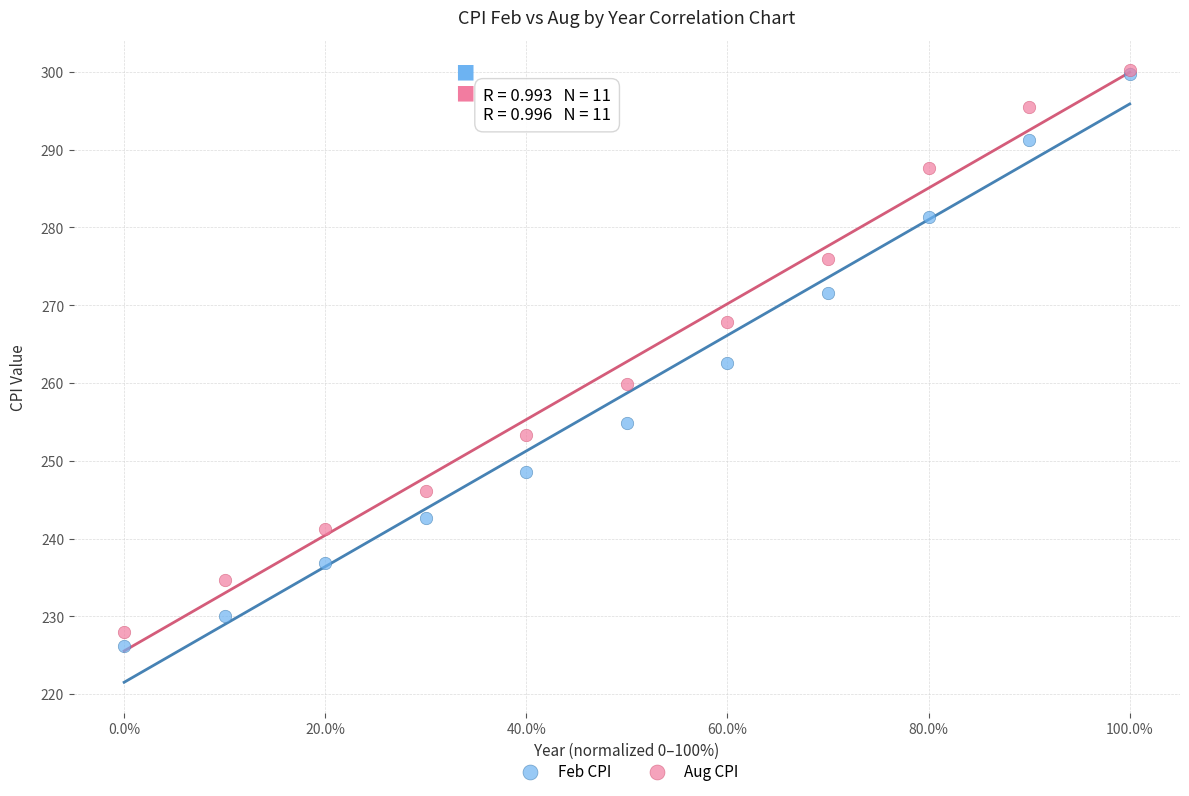

In the Aug CPI series, what Y value is closest to 264?

267.9